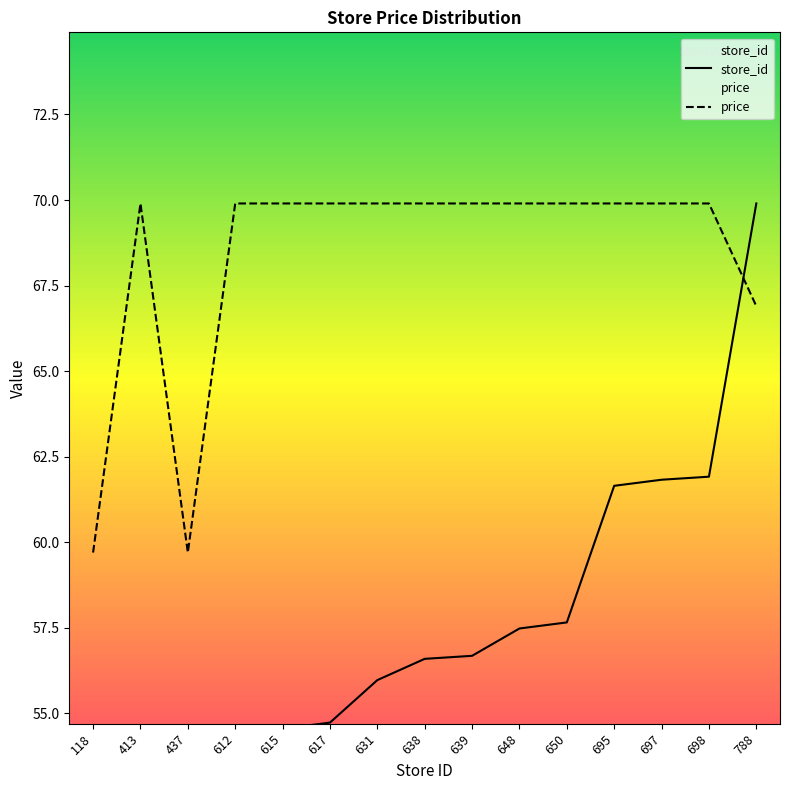

At which category is the sum across all series the highest?

788